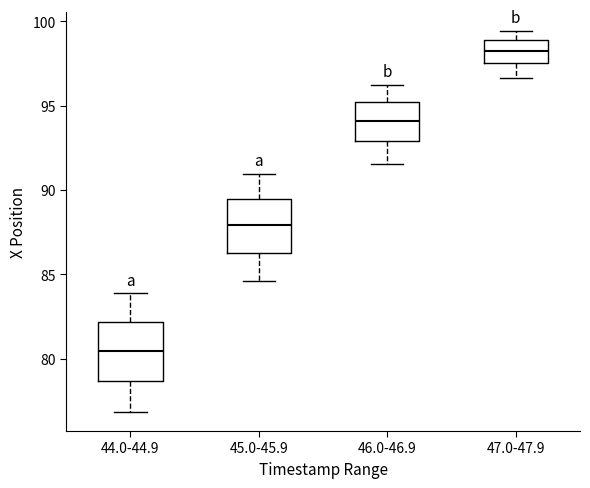

Reading left to right, read every box against the y-axis: the position of its median line, the range the box covers, and the ends of its whiskers. The values are not printed on the chart, so give them approximately, as read against the axis.

44.0-44.9: median 80.5, box 78.5 to 82.0, whiskers 77.0 to 84.0
45.0-45.9: median 88.0, box 86.5 to 89.5, whiskers 84.5 to 91.0
46.0-46.9: median 94.0, box 93.0 to 95.0, whiskers 91.5 to 96.0
47.0-47.9: median 98.0, box 97.5 to 99.0, whiskers 96.5 to 99.5